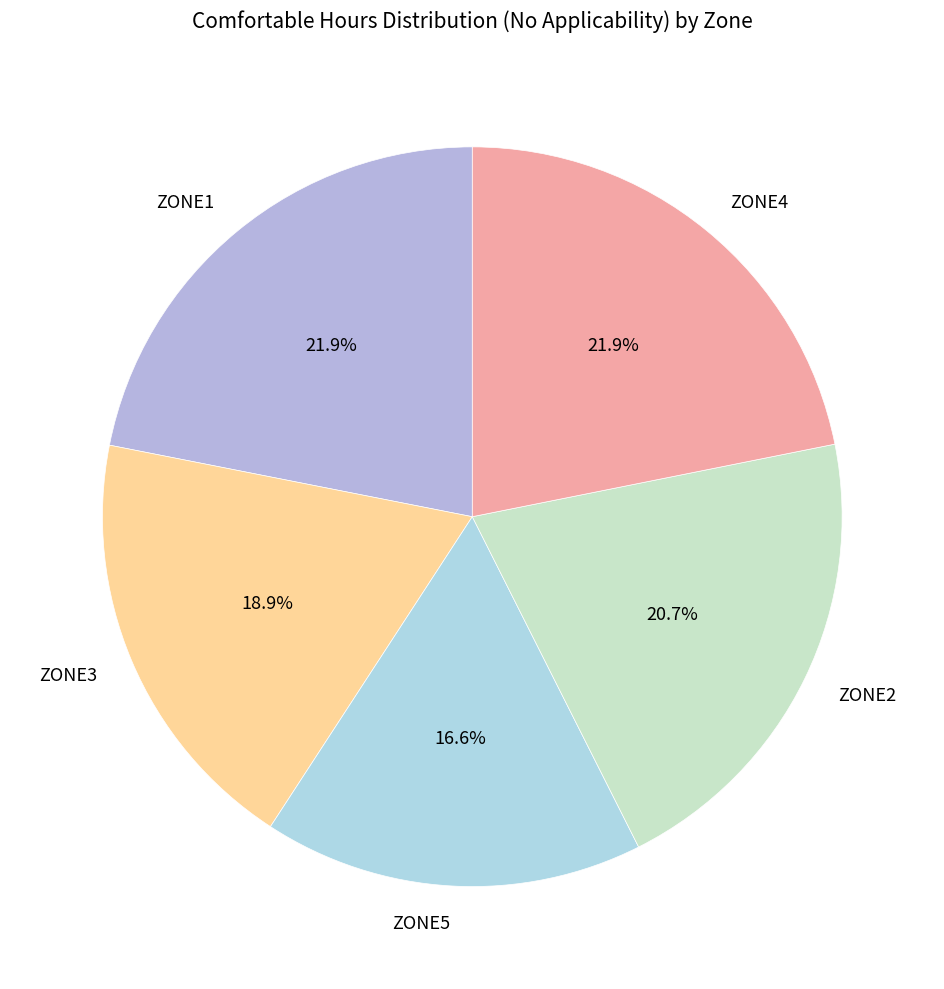

Does ZONE3 account for over 50% of the chart?

No